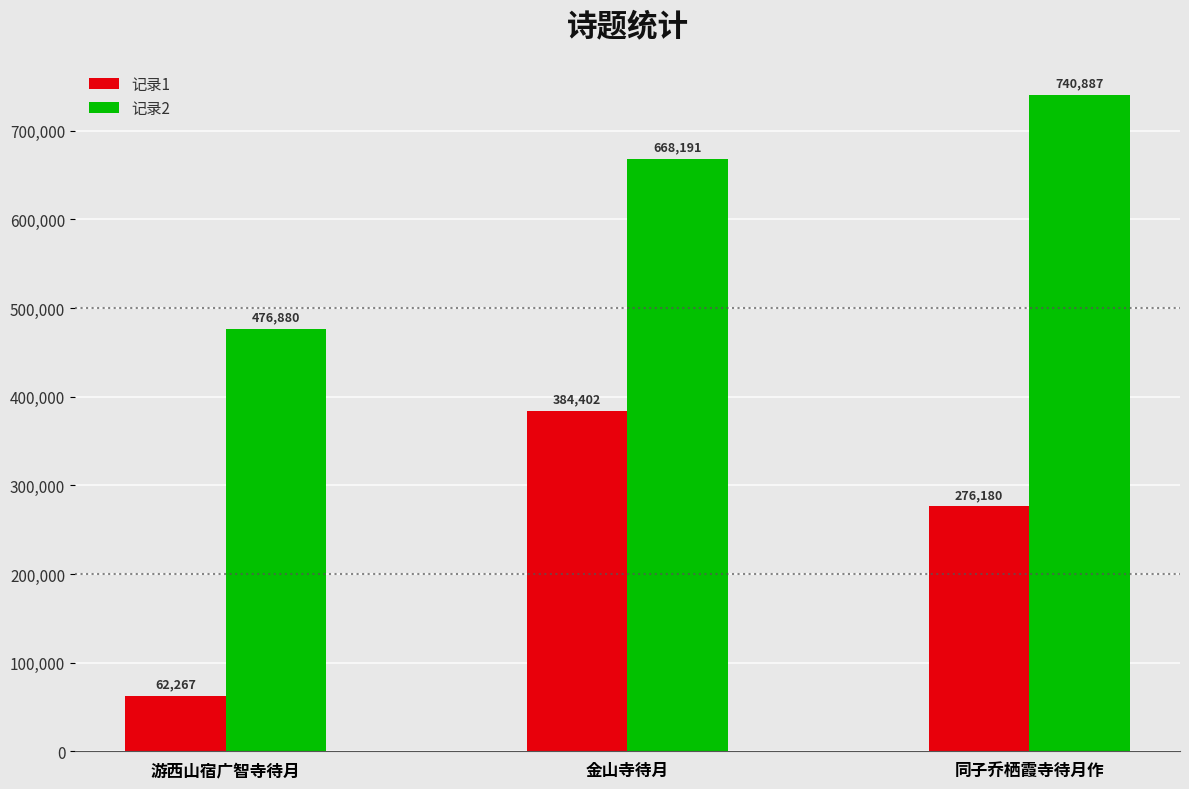

What is the sum of the 记录2 values at 游西山宿广智寺待月 and 同子乔栖霞寺待月作?

1217767